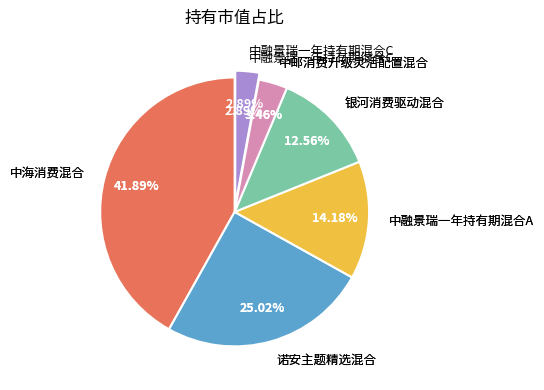

Rank the categories by value from lowest to highest.

中融景瑞一年持有期混合C, 中邮消费升级灵活配置混合, 银河消费驱动混合, 中融景瑞一年持有期混合A, 诺安主题精选混合, 中海消费混合